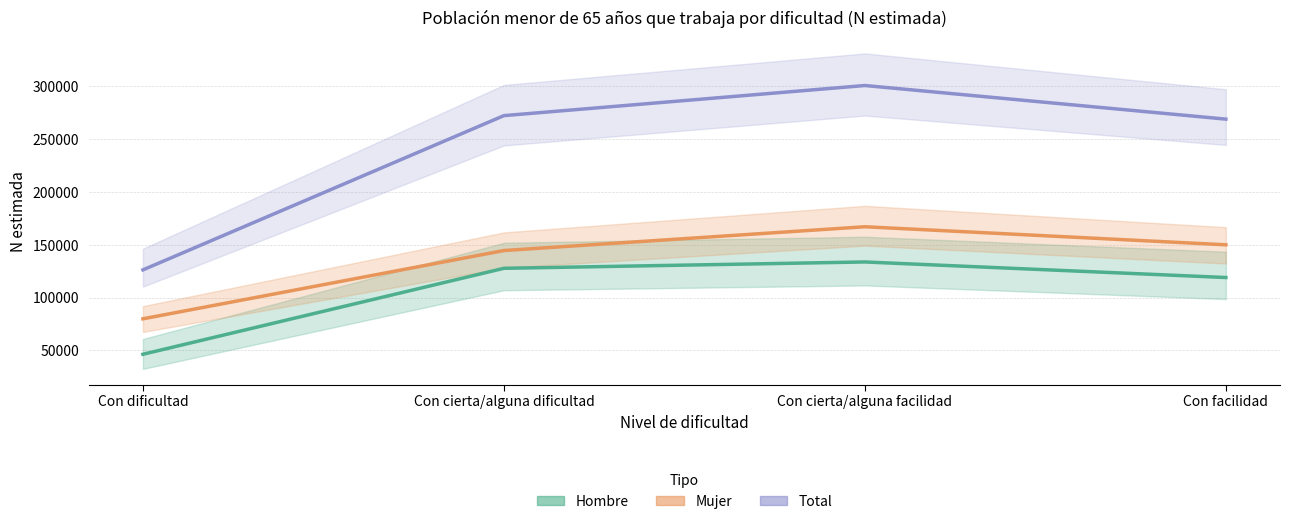

The Hombre series shows 133672 at Con cierta/alguna facilidad. True or false?

True